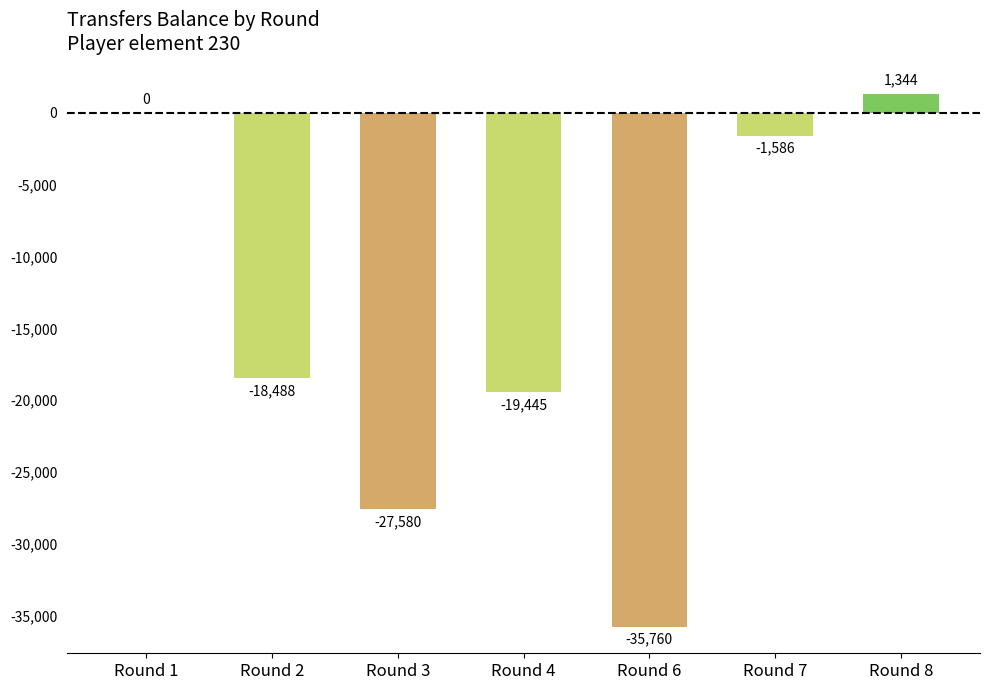

Does the chart contain stacked bars?

No